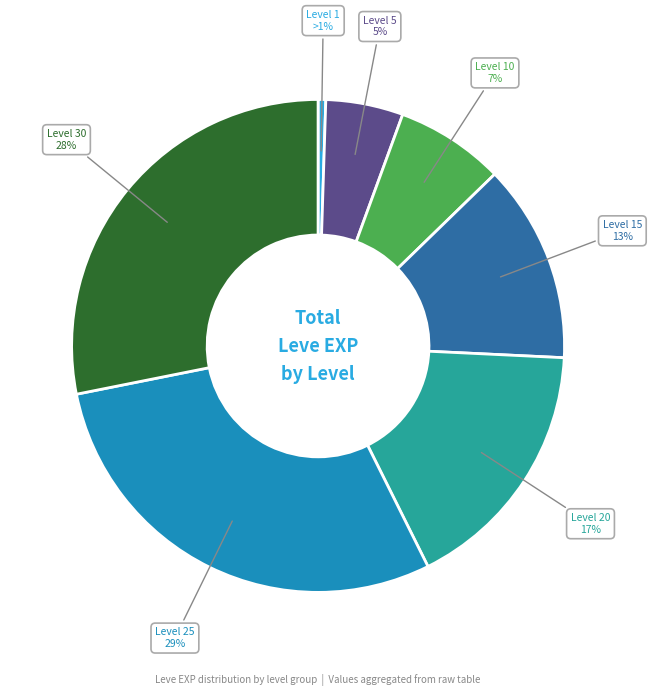

Does any single category account for the majority?

No